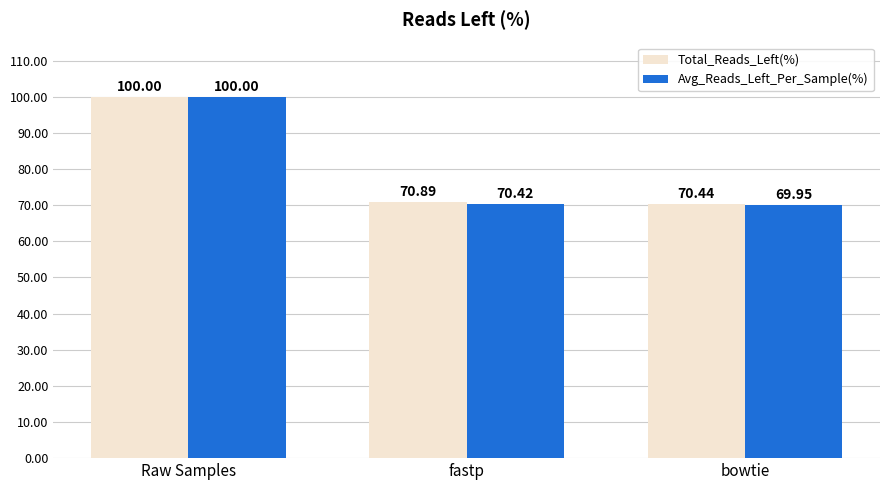

What is the label of the 2nd bar from the left?

fastp